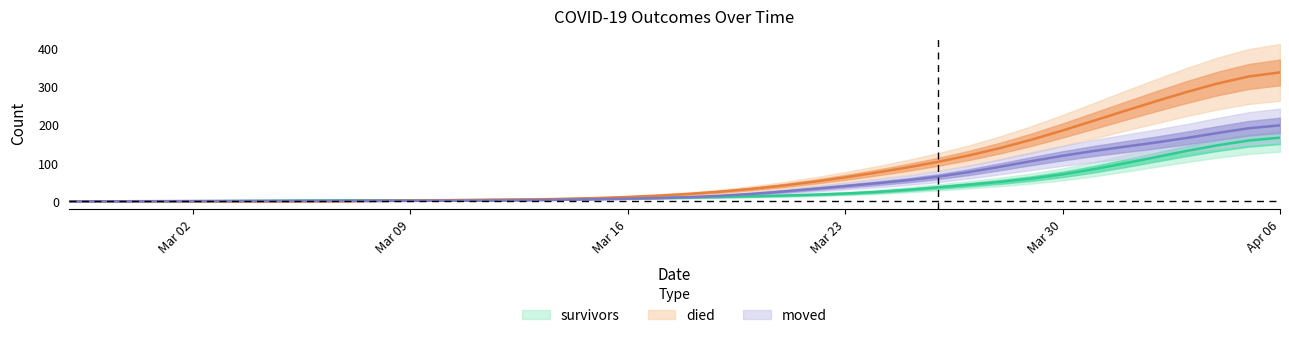

At how many categories does at least one series exceed 145?

9